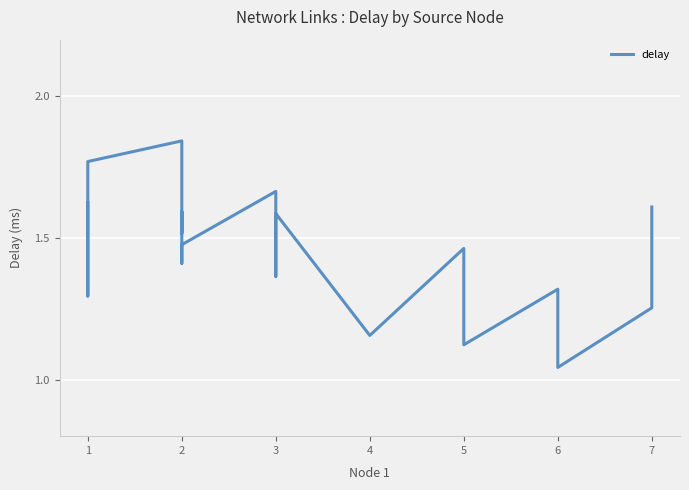

What is the average value?

1.5